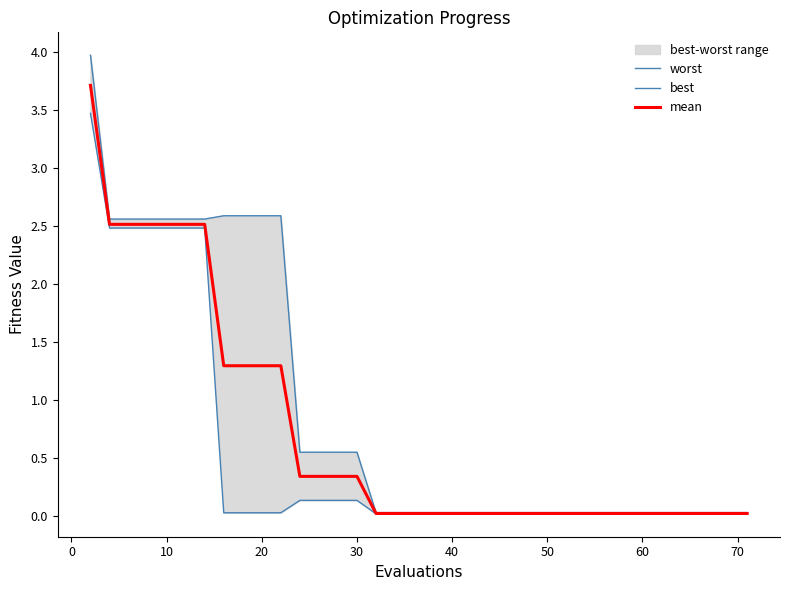

Is it true that mean equals 0.0 at 70?

True